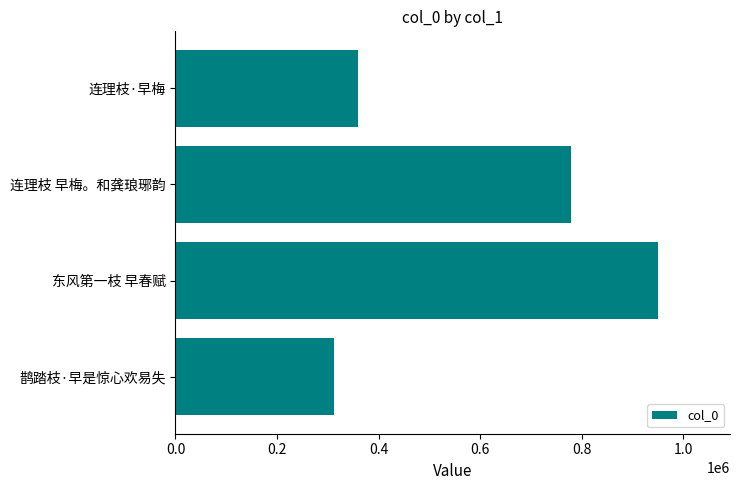

List the labels in order of value, largest first.

东风第一枝 早春赋, 连理枝 早梅。和龚琅琊韵, 连理枝·早梅, 鹊踏枝·早是惊心欢易失